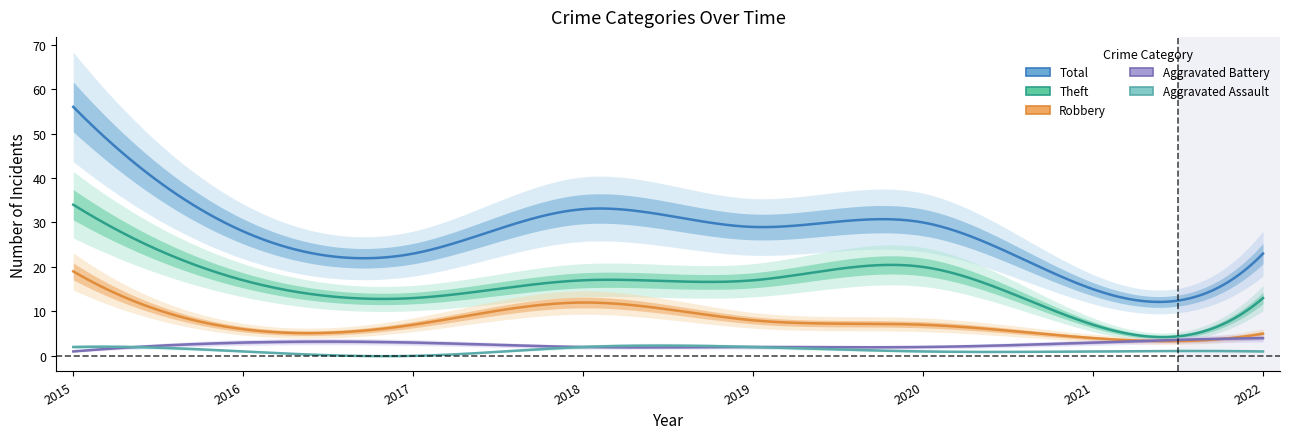

How many distinct data groups are displayed?

5